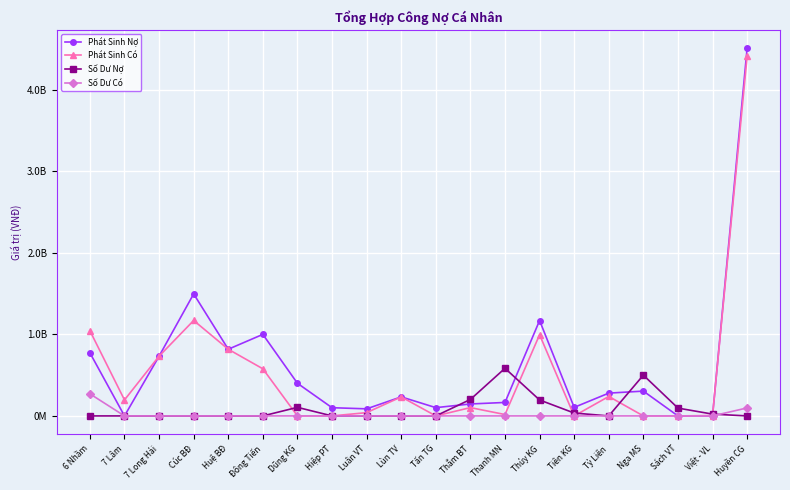

What is the label of the 8th point from the right?

Thanh MN